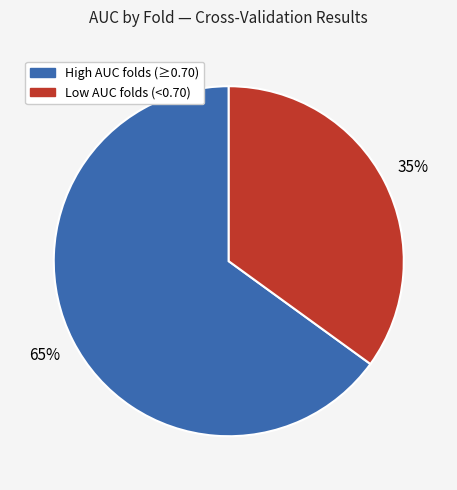

Is there a majority slice in this chart?

Yes